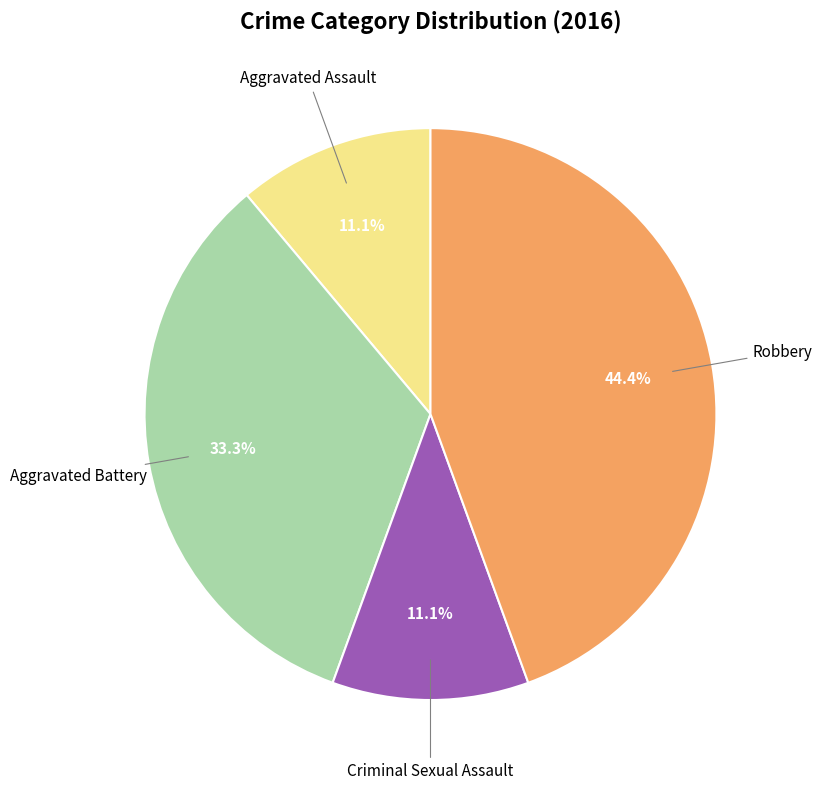

Does any single category account for the majority?

No